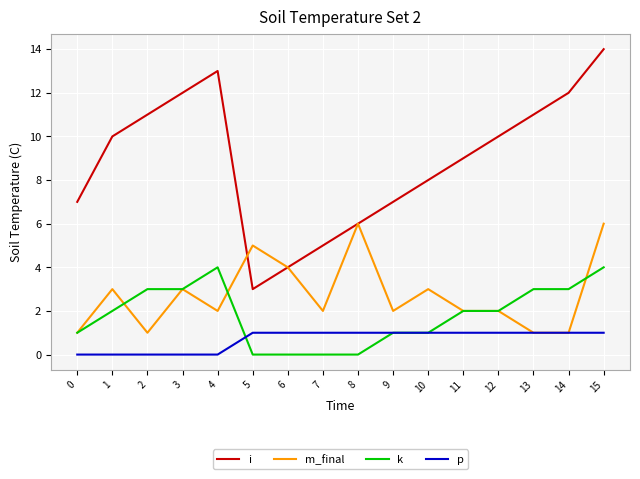

Which series has the widest spread of values?

i